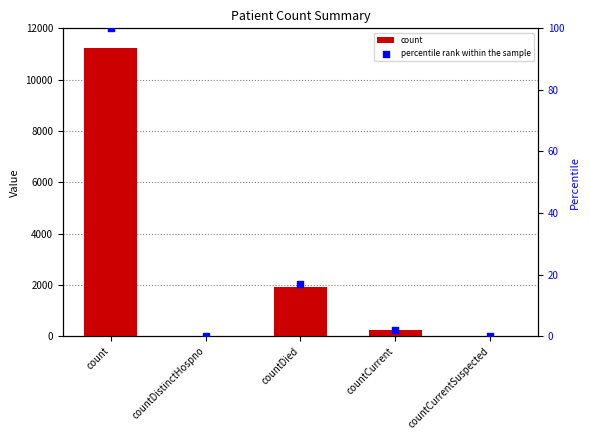

Which series has the largest total across all categories?

count